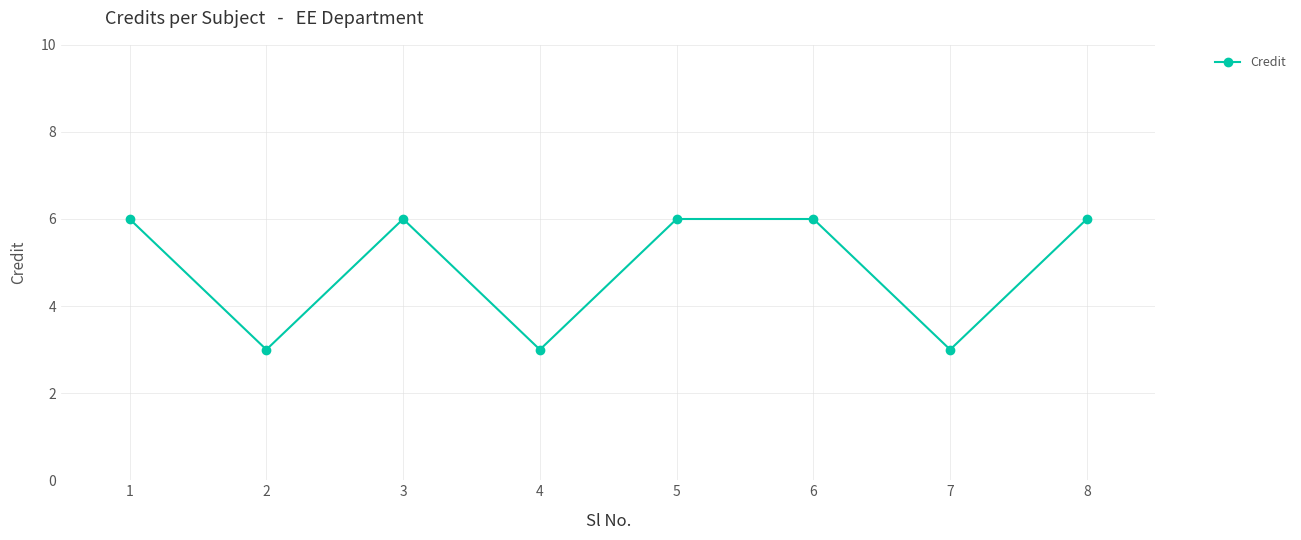

What is the greatest value displayed?

6